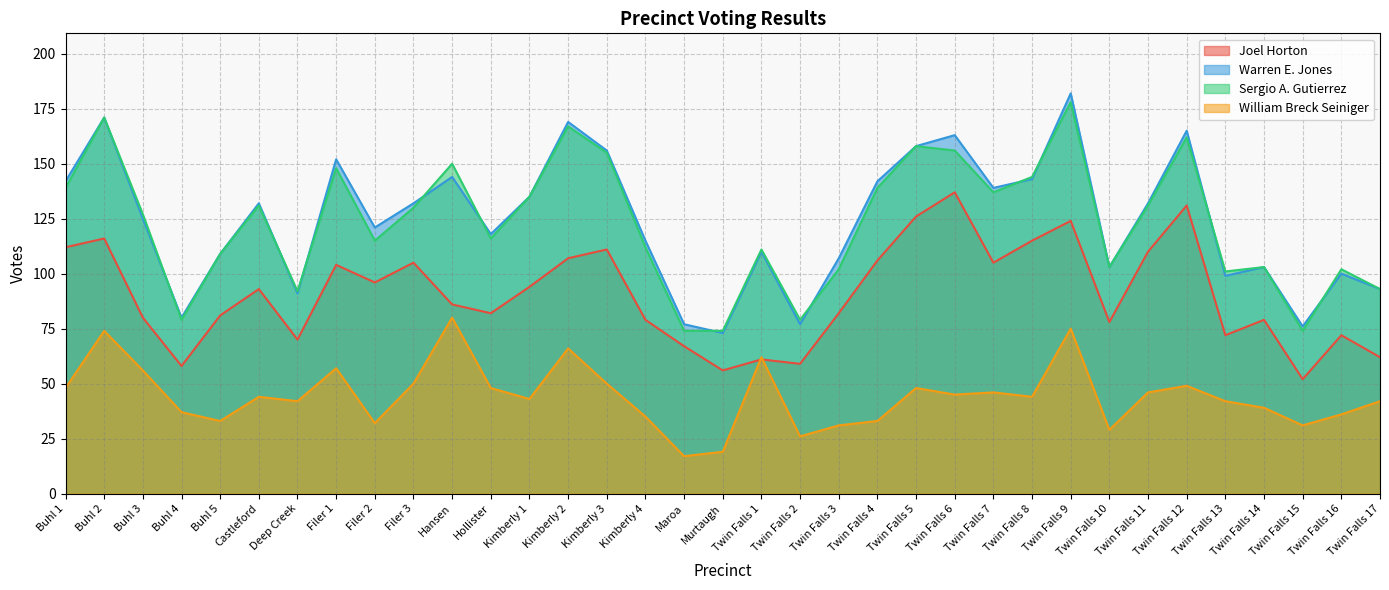

How many lines are shown in the chart?

4